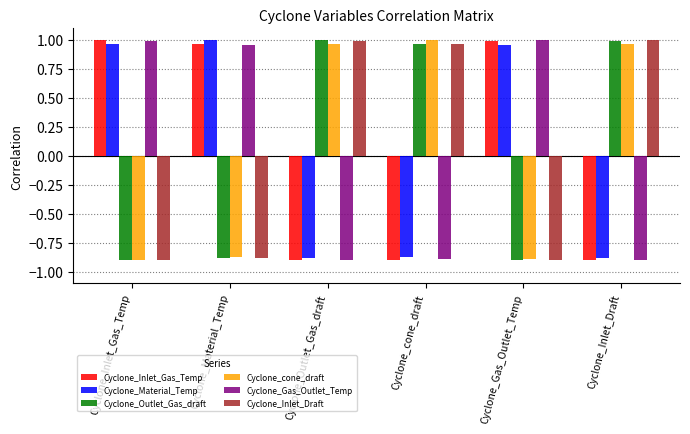

True or false: Cyclone_Inlet_Draft has a value of 1.0 at Cyclone_Outlet_Gas_draft.

True